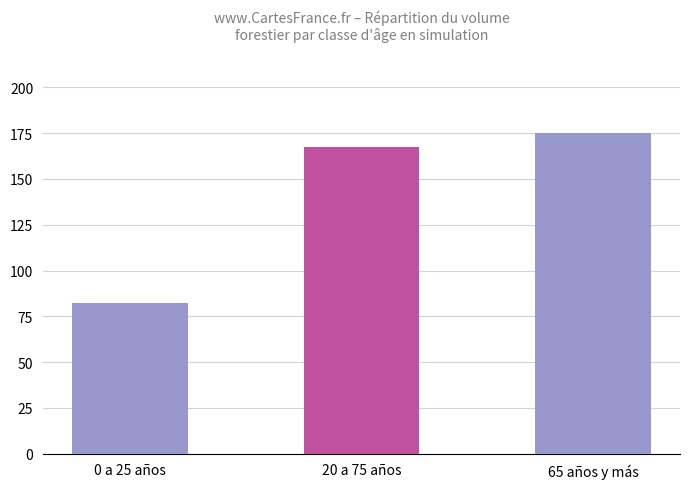

What is the maximum value shown in the chart?

175.1